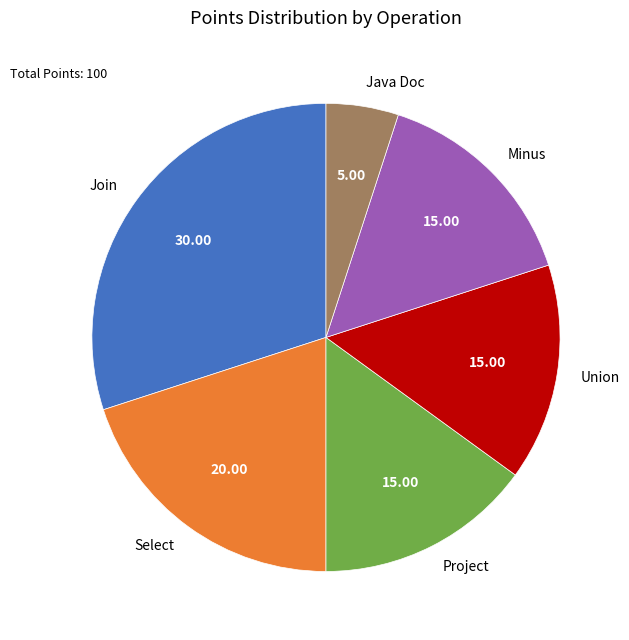

Do Join and Project together represent more than half of the pie?

No